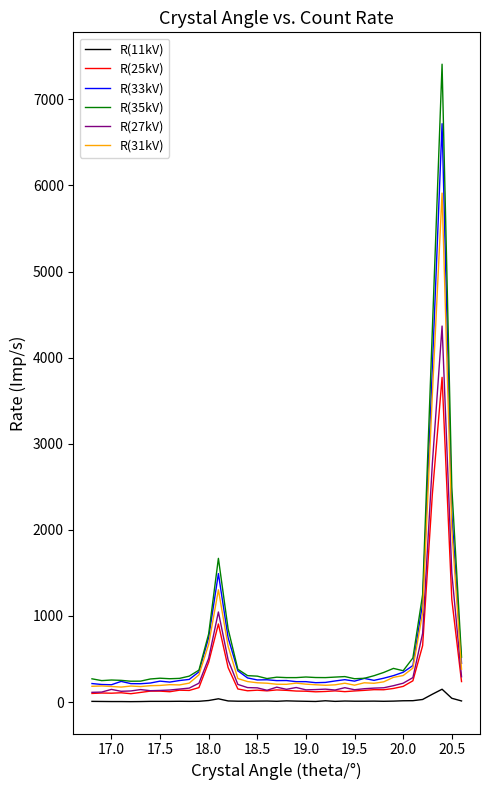

What is the greatest value displayed?

7408